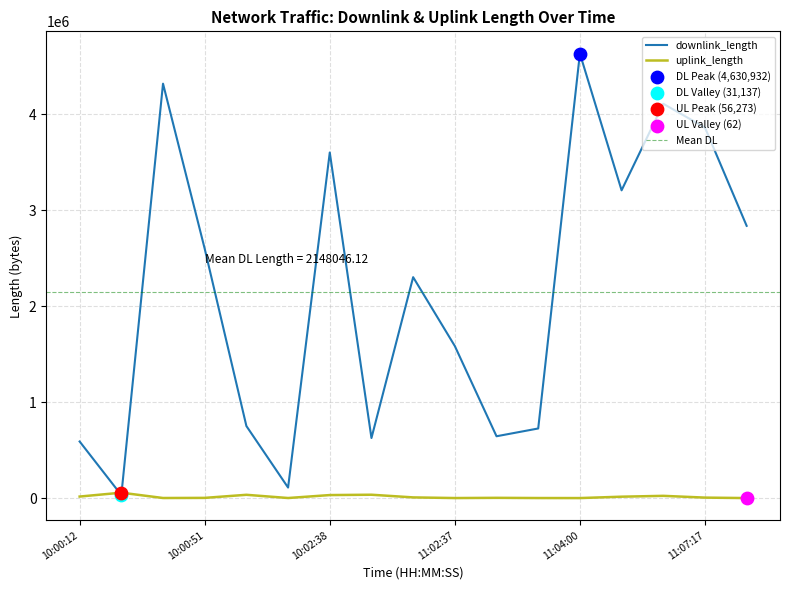

Which series contains the highest Y value?

downlink_length